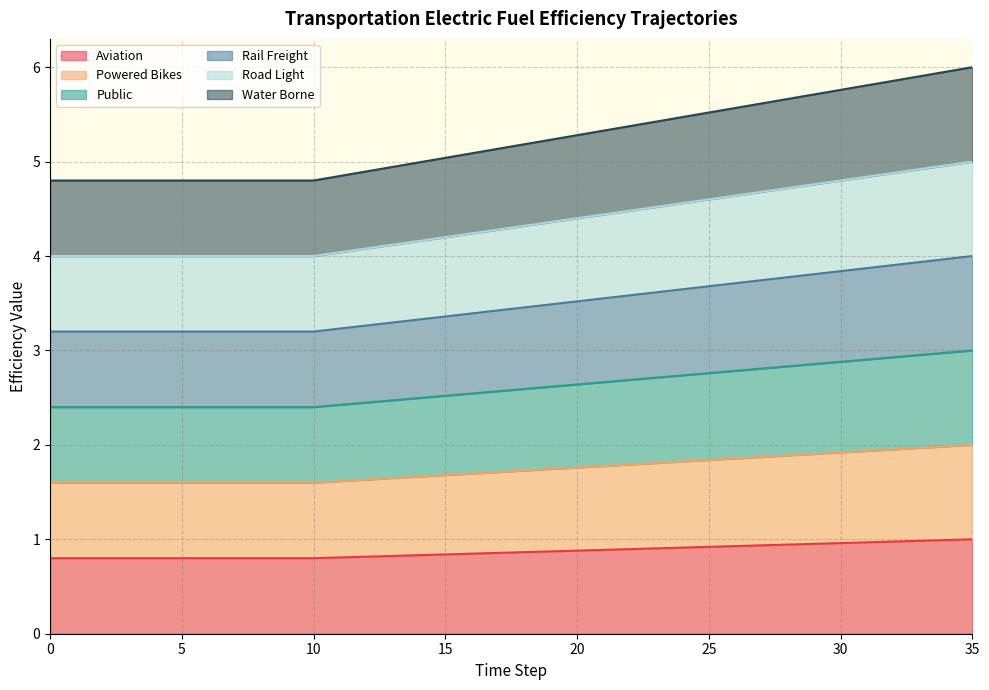

List the series in order of their overall mean, lowest first.

aviation, powered_bikes, public, road_light, water_borne, rail_freight